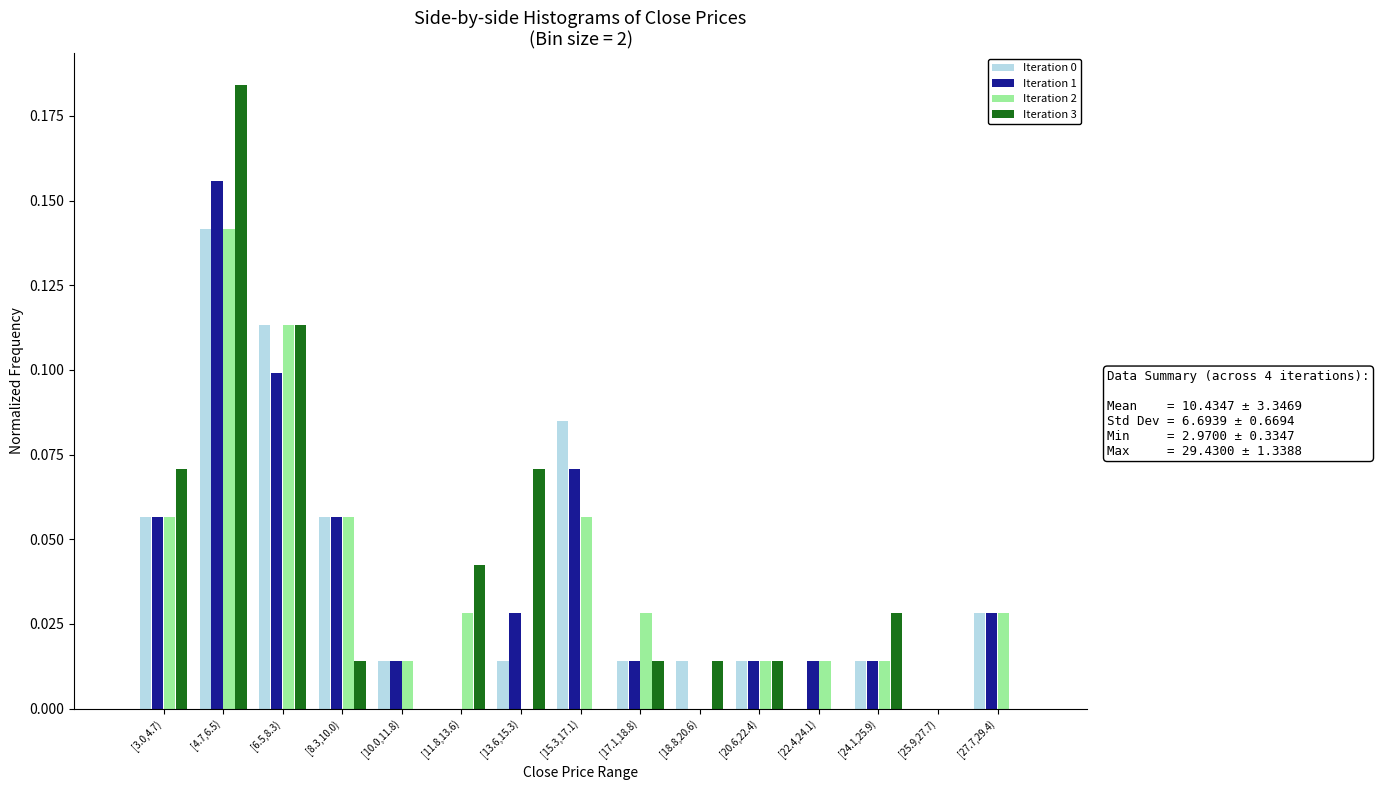

The Iteration 1 series shows 0.0 at [27.7,29.4). True or false?

True